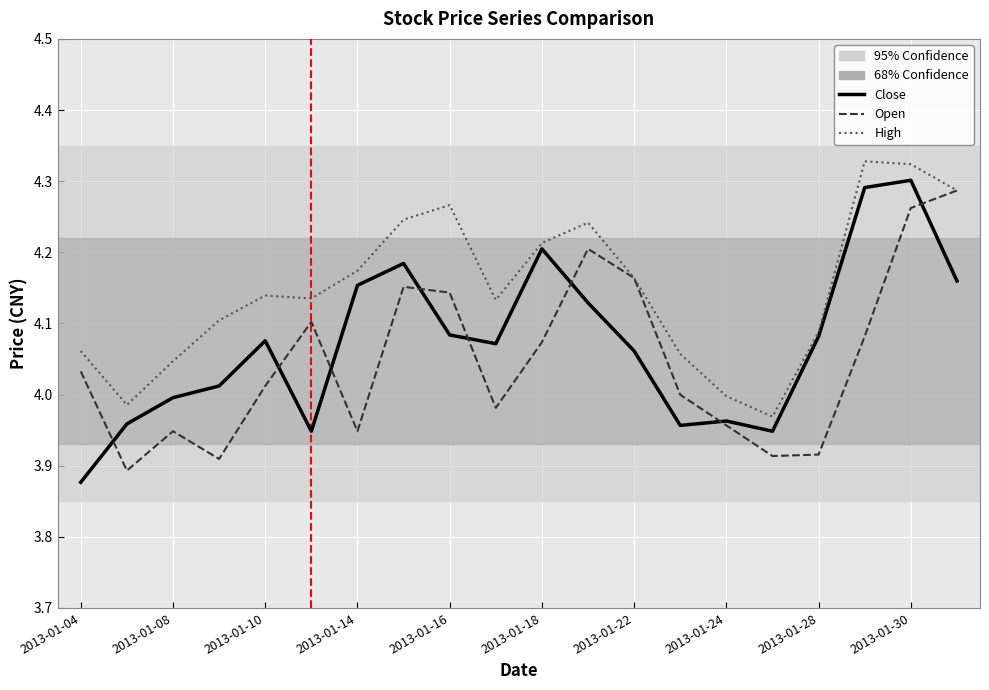

List the series in order of their overall mean, lowest first.

Open, Close, High